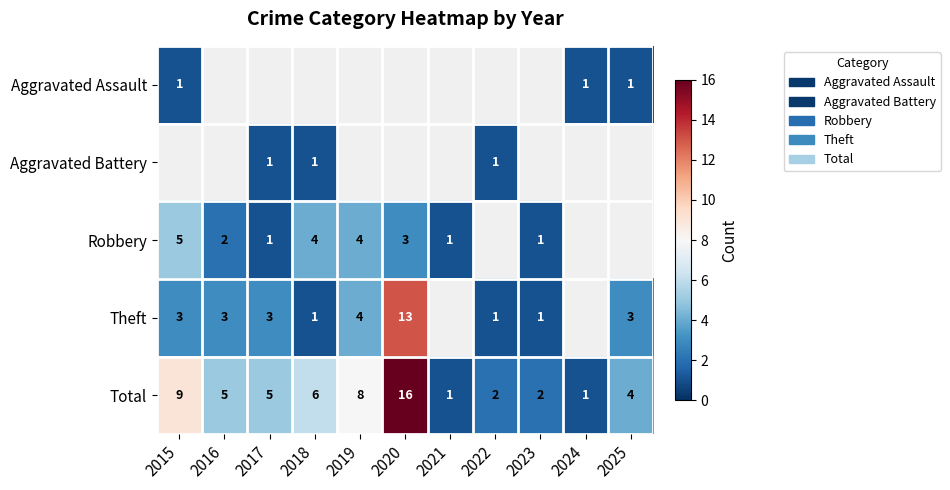

The Robbery series shows 4 at 2020. True or false?

False